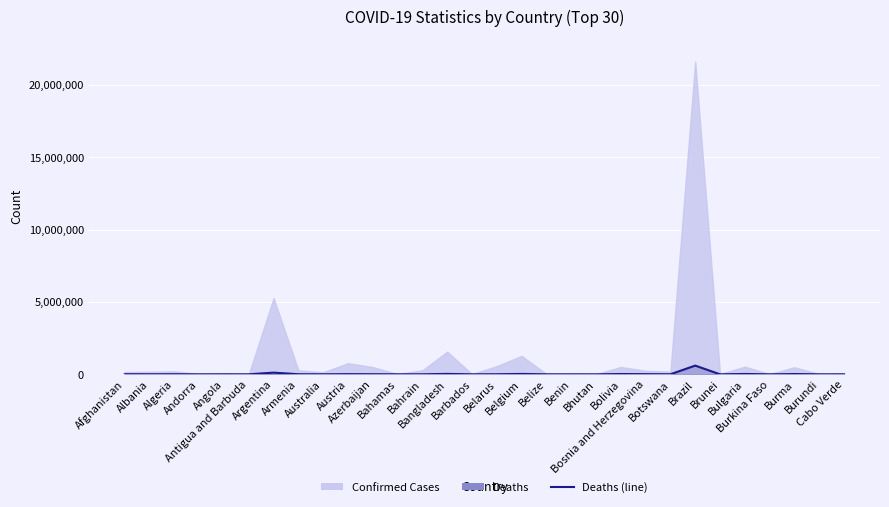

How many categories are shown in the chart?

30